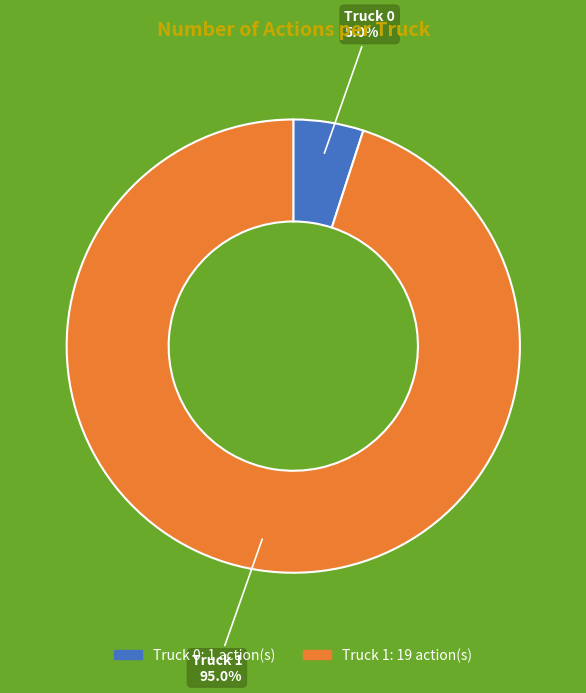

To the nearest percent, what portion does Truck 1 represent?

95%